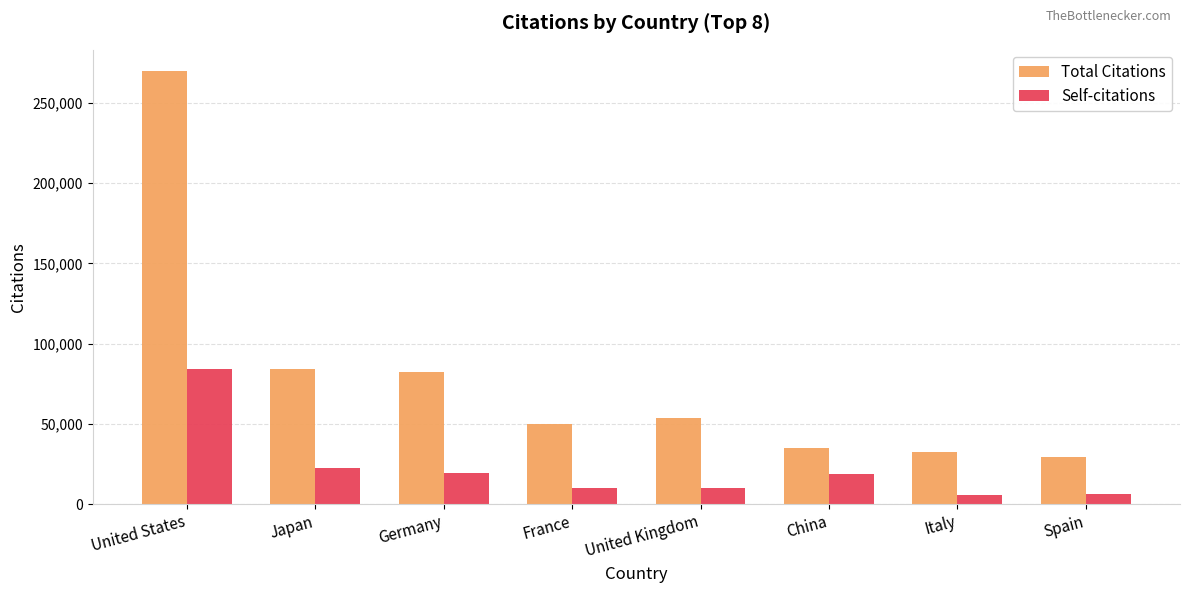

The Total Citations series shows 84247 at Japan. True or false?

True